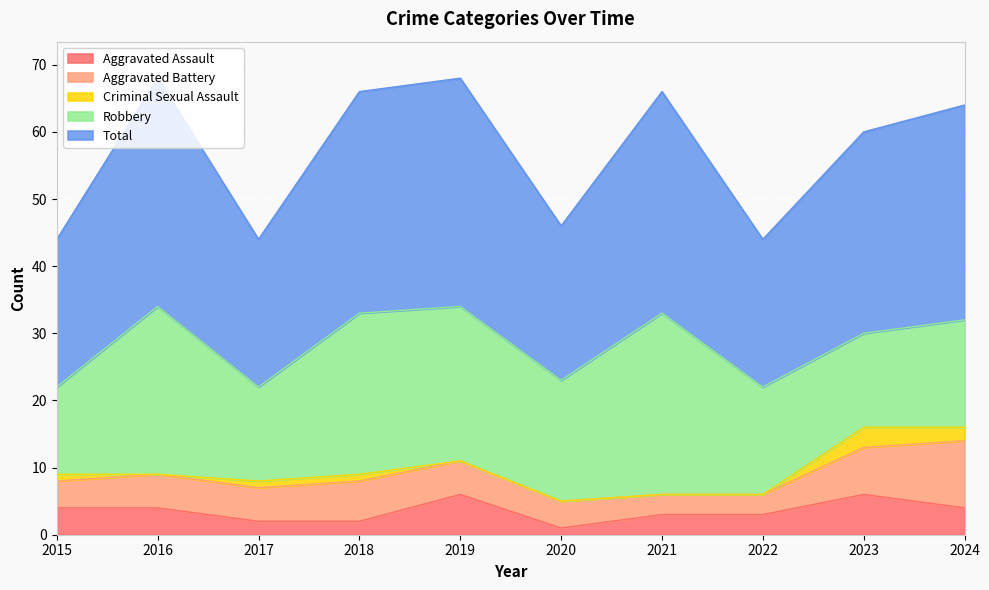

At which label does Aggravated Assault first exceed 4?

2019